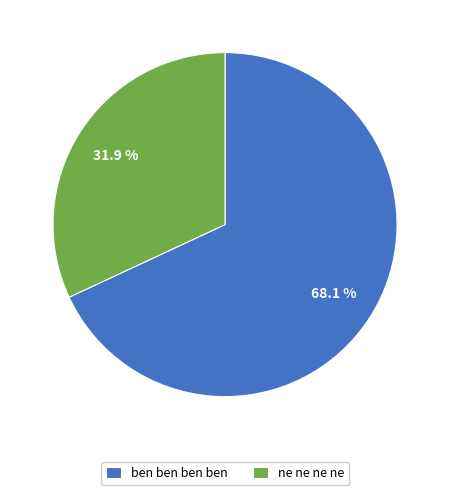

Which slice is the smallest?

ne ne ne ne